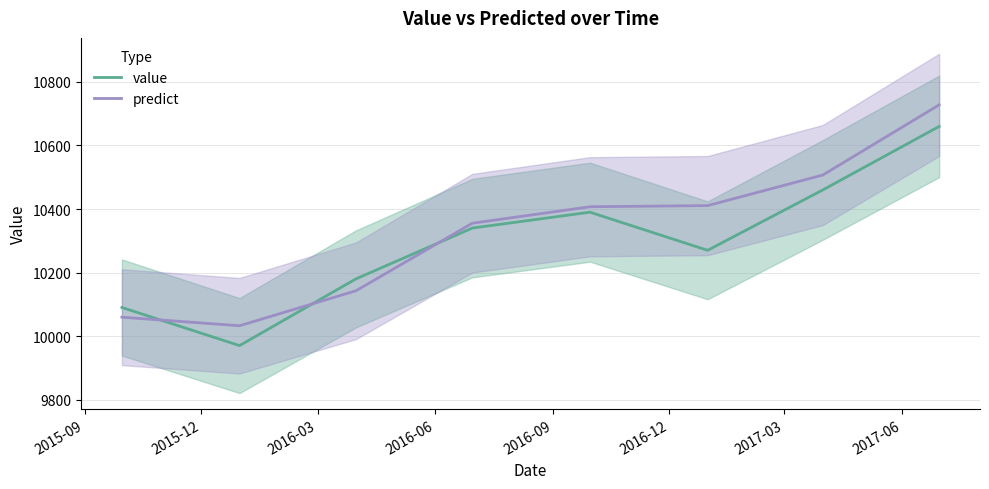

After their last crossing, which series has the higher values: value or predict?

predict